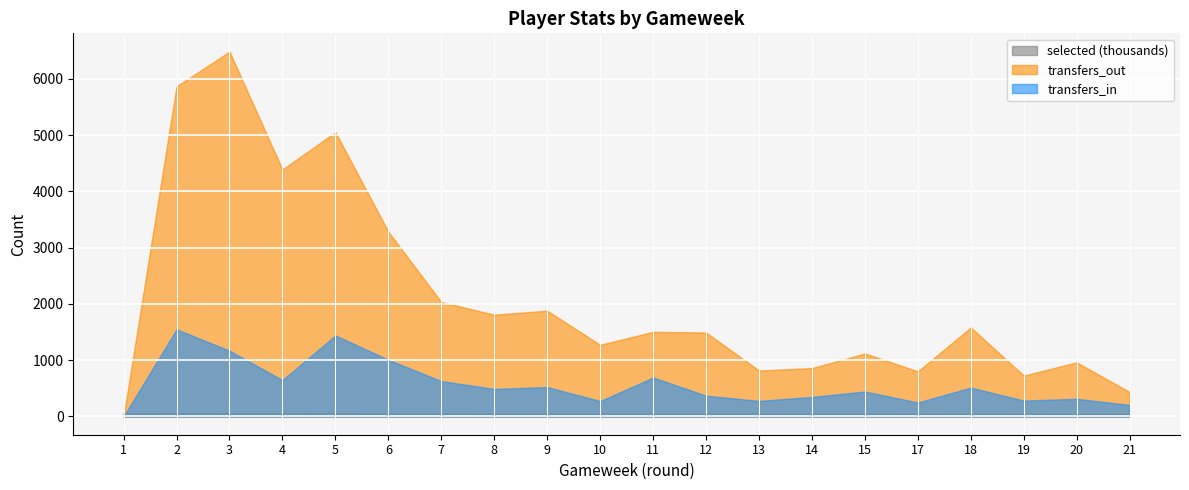

Reading left to right, transcribe all the data shown in this chart.

selected: 55692	61004	59018	57149	55277	53981	53188	52208	51377	50714	50319	49431	49081	48705	48351	47663	47027	46509	46215	46128
transfers_in: 0	1549	1169	647	1440	1008	629	489	523	274	692	370	276	347	443	248	513	282	314	204
transfers_out: 0	5868	6485	4390	5054	3284	2035	1809	1880	1273	1505	1492	817	860	1120	803	1583	726	962	434